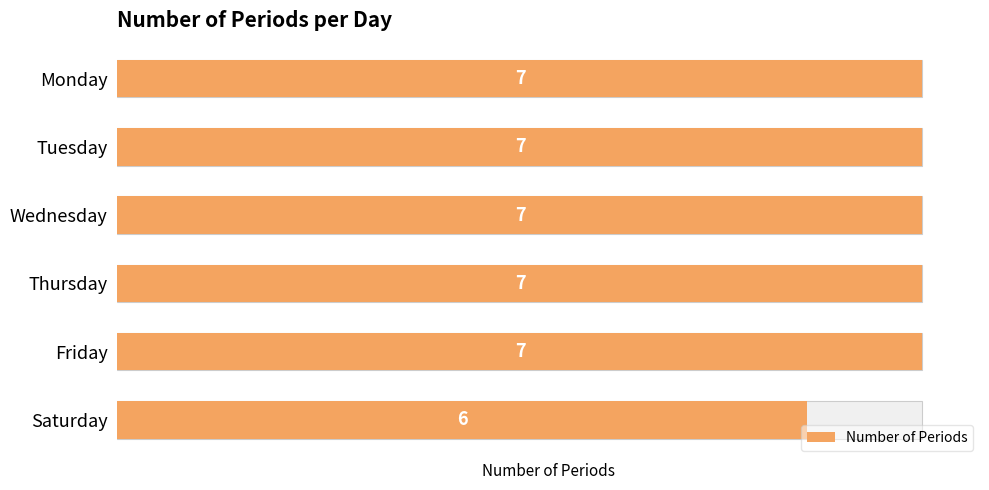

List the labels in order of value, largest first.

Monday, Tuesday, Wednesday, Thursday, Friday, Saturday